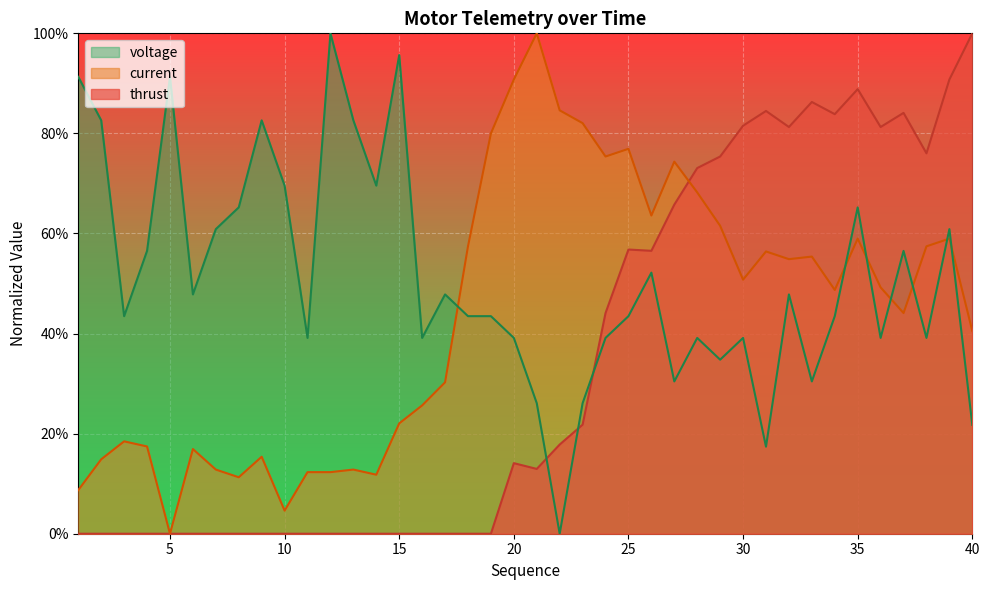

What is the difference between the second highest and minimum values in the voltage series?

1.0